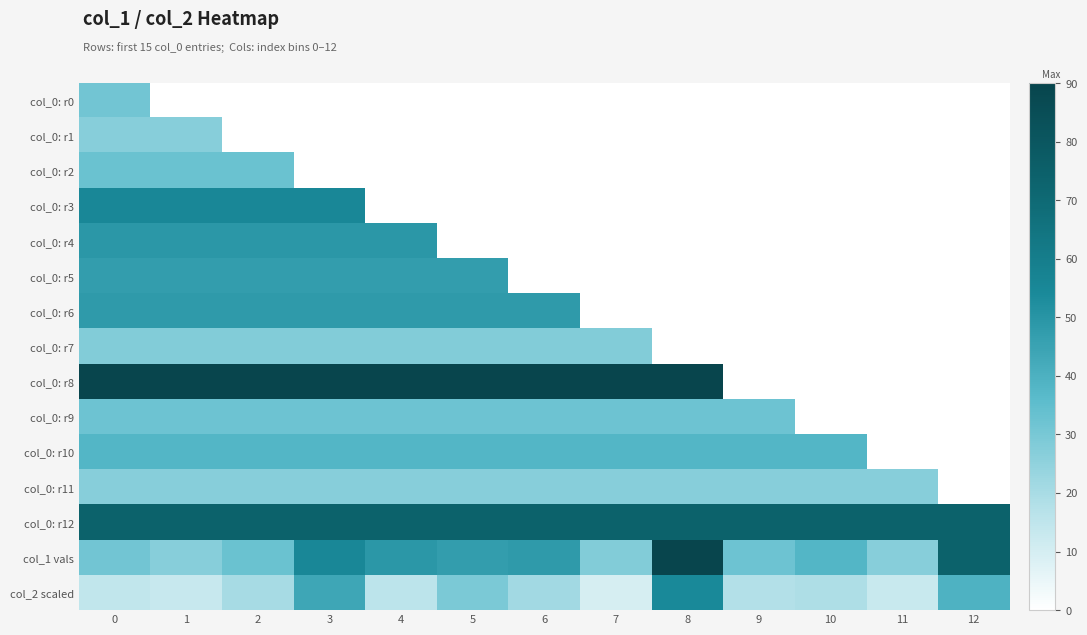

Reading left to right, list all the values displayed in this chart.

col_0: r0: 0=31.0	1=0.0	2=0.0	3=0.0	4=0.0	5=0.0	6=0.0	7=0.0	8=0.0	9=0.0	10=0.0	11=0.0	12=0.0
col_0: r1: 0=27.0	1=27.0	2=0.0	3=0.0	4=0.0	5=0.0	6=0.0	7=0.0	8=0.0	9=0.0	10=0.0	11=0.0	12=0.0
col_0: r2: 0=33.0	1=33.0	2=33.0	3=0.0	4=0.0	5=0.0	6=0.0	7=0.0	8=0.0	9=0.0	10=0.0	11=0.0	12=0.0
col_0: r3: 0=55.0	1=55.0	2=55.0	3=55.0	4=0.0	5=0.0	6=0.0	7=0.0	8=0.0	9=0.0	10=0.0	11=0.0	12=0.0
col_0: r4: 0=49.0	1=49.0	2=49.0	3=49.0	4=49.0	5=0.0	6=0.0	7=0.0	8=0.0	9=0.0	10=0.0	11=0.0	12=0.0
col_0: r5: 0=47.0	1=47.0	2=47.0	3=47.0	4=47.0	5=47.0	6=0.0	7=0.0	8=0.0	9=0.0	10=0.0	11=0.0	12=0.0
col_0: r6: 0=48.0	1=48.0	2=48.0	3=48.0	4=48.0	5=48.0	6=48.0	7=0.0	8=0.0	9=0.0	10=0.0	11=0.0	12=0.0
col_0: r7: 0=28.0	1=28.0	2=28.0	3=28.0	4=28.0	5=28.0	6=28.0	7=28.0	8=0.0	9=0.0	10=0.0	11=0.0	12=0.0
col_0: r8: 0=90.0	1=90.0	2=90.0	3=90.0	4=90.0	5=90.0	6=90.0	7=90.0	8=90.0	9=0.0	10=0.0	11=0.0	12=0.0
col_0: r9: 0=32.0	1=32.0	2=32.0	3=32.0	4=32.0	5=32.0	6=32.0	7=32.0	8=32.0	9=32.0	10=0.0	11=0.0	12=0.0
col_0: r10: 0=38.0	1=38.0	2=38.0	3=38.0	4=38.0	5=38.0	6=38.0	7=38.0	8=38.0	9=38.0	10=38.0	11=0.0	12=0.0
col_0: r11: 0=27.0	1=27.0	2=27.0	3=27.0	4=27.0	5=27.0	6=27.0	7=27.0	8=27.0	9=27.0	10=27.0	11=27.0	12=0.0
col_0: r12: 0=74.0	1=74.0	2=74.0	3=74.0	4=74.0	5=74.0	6=74.0	7=74.0	8=74.0	9=74.0	10=74.0	11=74.0	12=74.0
col_1 vals: 0=31.0	1=27.0	2=33.0	3=55.0	4=49.0	5=47.0	6=48.0	7=28.0	8=90.0	9=32.0	10=38.0	11=27.0	12=74.0
col_2 scaled: 0=14.4	1=13.2	2=20.2	3=43.7	4=15.7	5=29.2	6=21.4	7=9.8	8=54.2	9=17.6	10=18.8	11=13.0	12=39.6